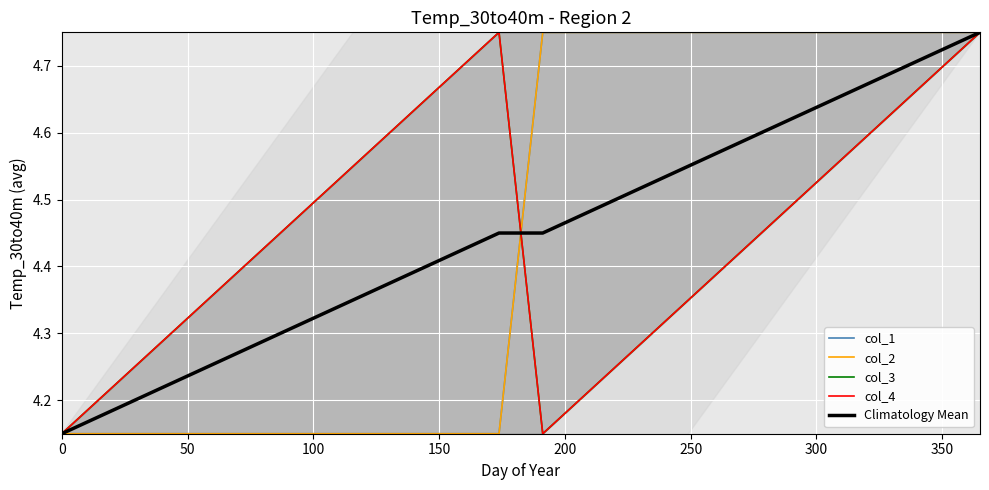

What is the average value of the col_1 series?

4.5